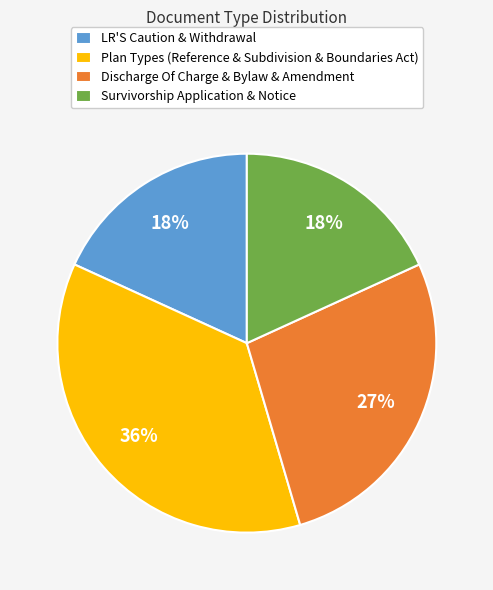

Is the sum of Survivorship Application & Notice and Plan Types (Reference & Subdivision & Boundaries Act) greater than half?

Yes